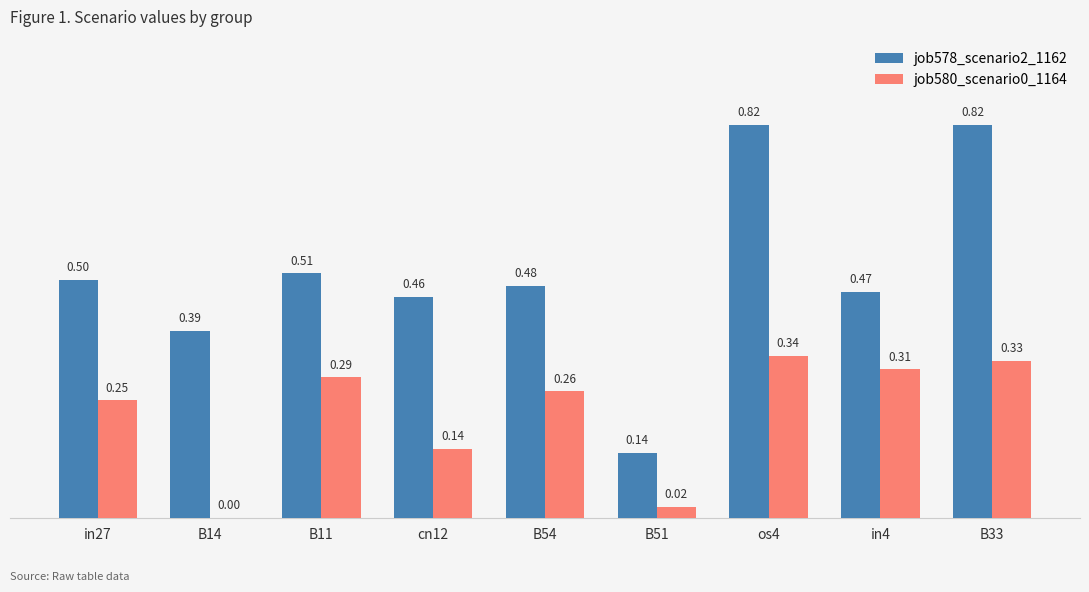

Which series changed the most between os4 and in4?

job578_scenario2_1162